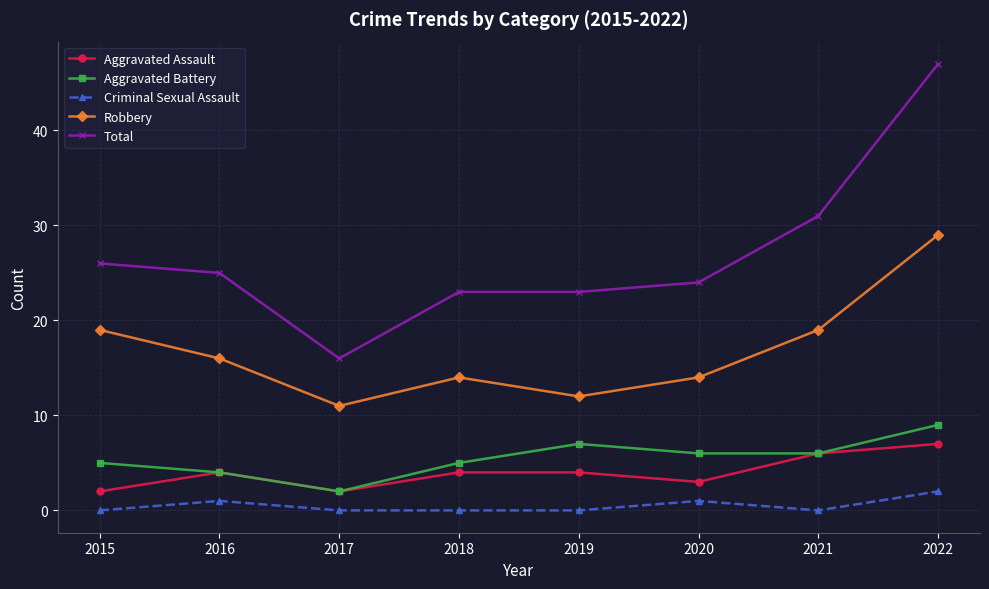

What is the minimum value for Robbery?

11